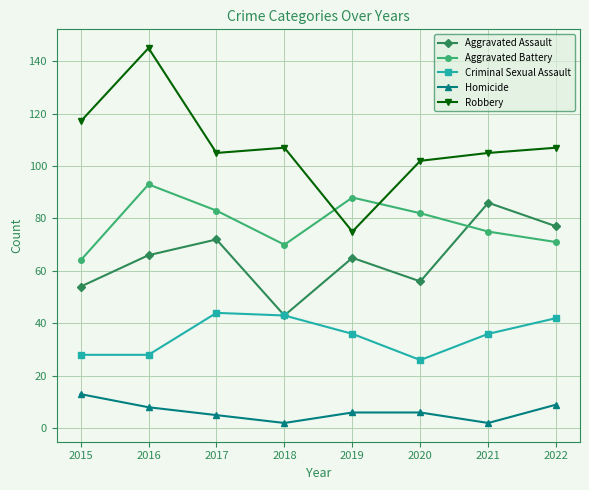

Reading left to right, transcribe all the data shown in this chart.

Aggravated Assault: 54	66	72	43	65	56	86	77
Aggravated Battery: 64	93	83	70	88	82	75	71
Criminal Sexual Assault: 28	28	44	43	36	26	36	42
Homicide: 13	8	5	2	6	6	2	9
Robbery: 117	145	105	107	75	102	105	107